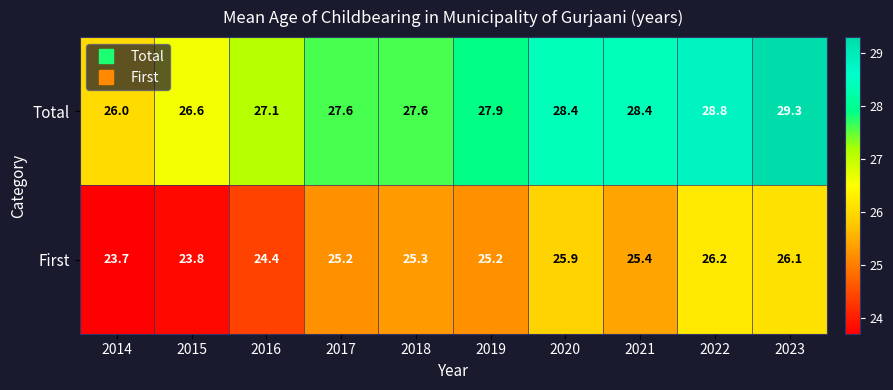

Reading right to left, transcribe all the data shown in this chart.

Total: 2023=29.3	2022=28.8	2021=28.4	2020=28.4	2019=27.9	2018=27.6	2017=27.6	2016=27.1	2015=26.6	2014=26.0
First: 2023=26.1	2022=26.2	2021=25.4	2020=25.9	2019=25.2	2018=25.3	2017=25.2	2016=24.4	2015=23.8	2014=23.7